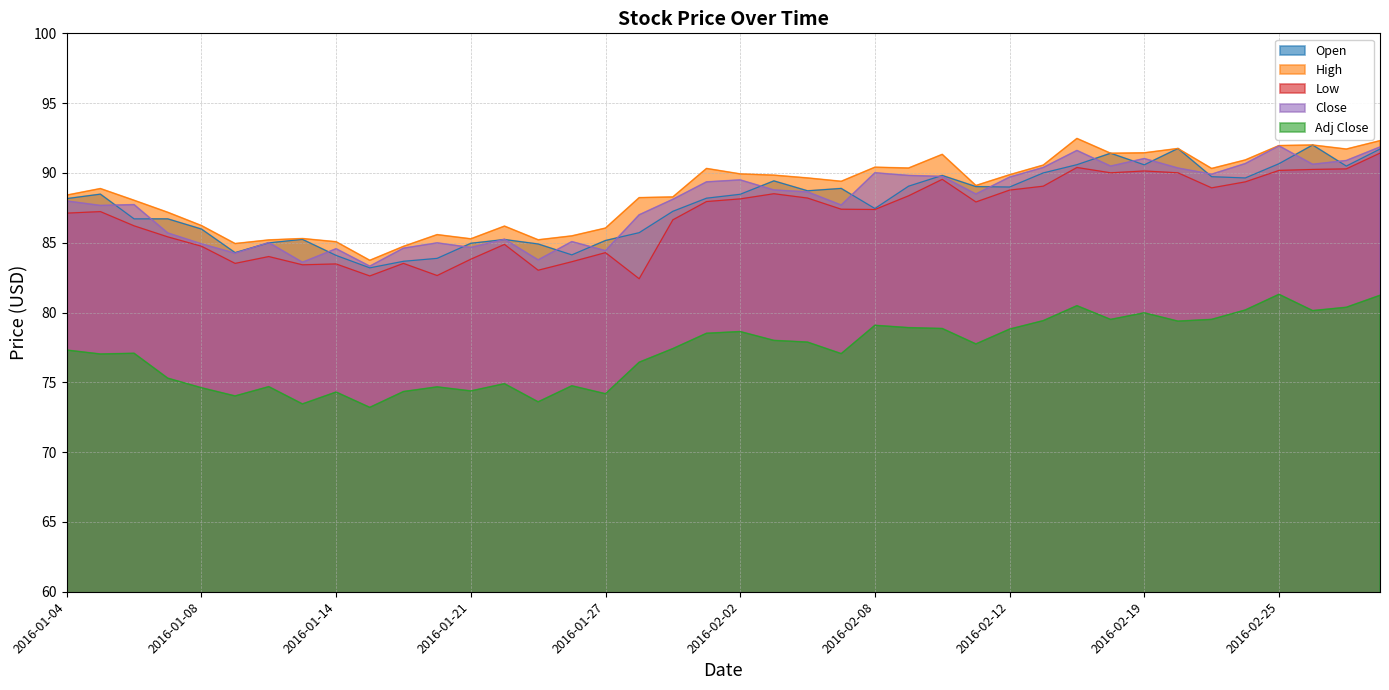

What are all the series names shown in the legend?

Open, High, Low, Close, Adj Close